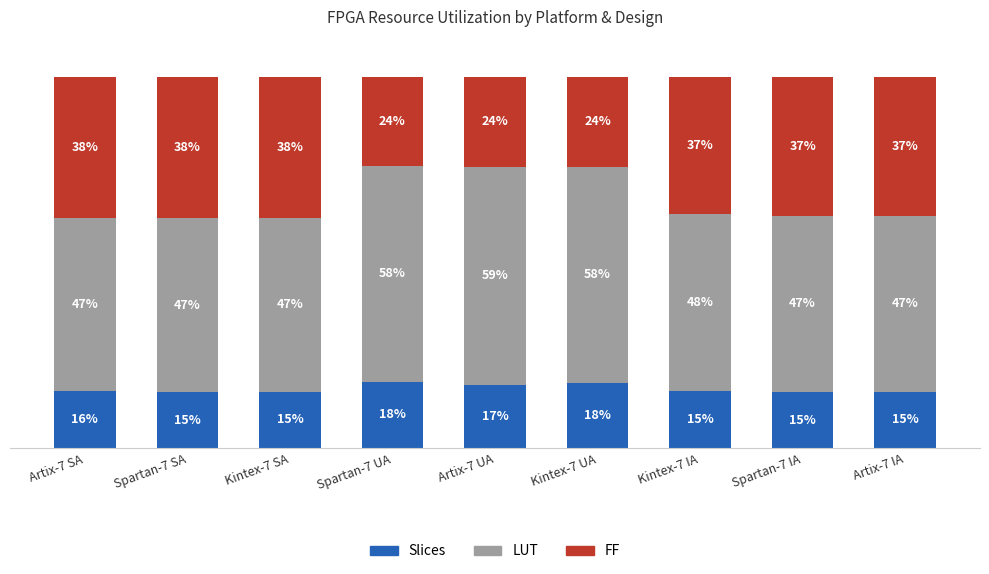

Rank the series by their maximum value, from highest to lowest.

LUT, FF, Slices